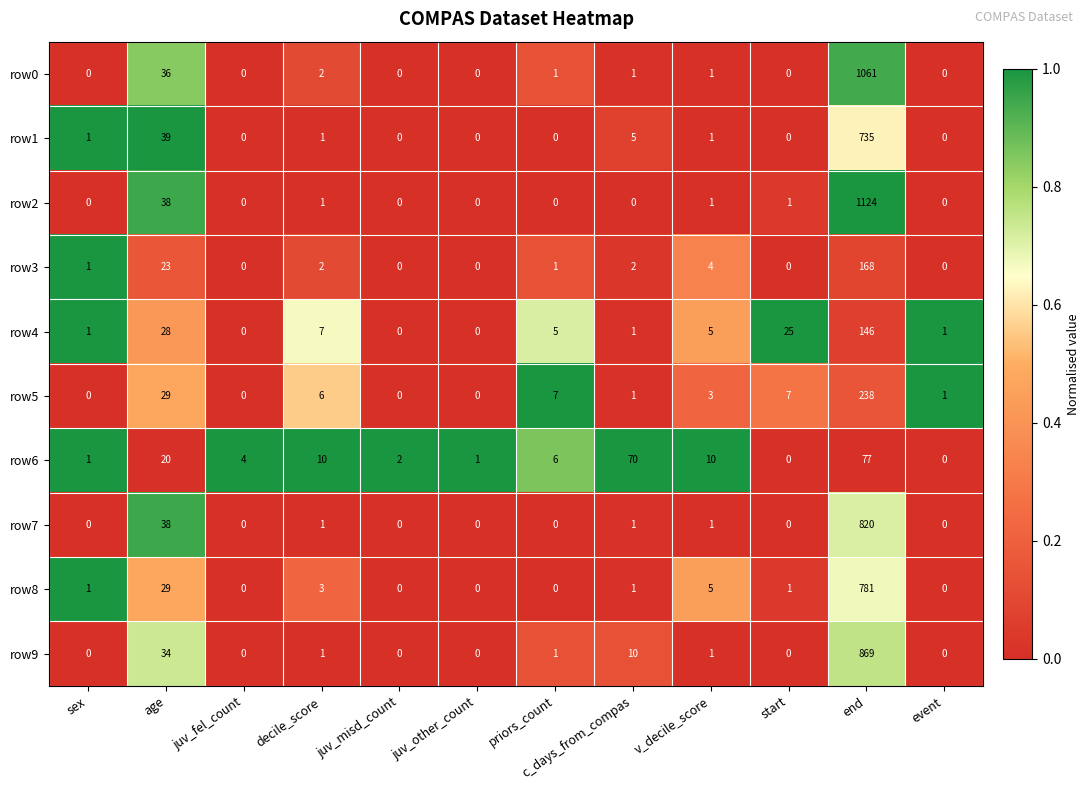

What is the total value across all series at v_decile_score?

32